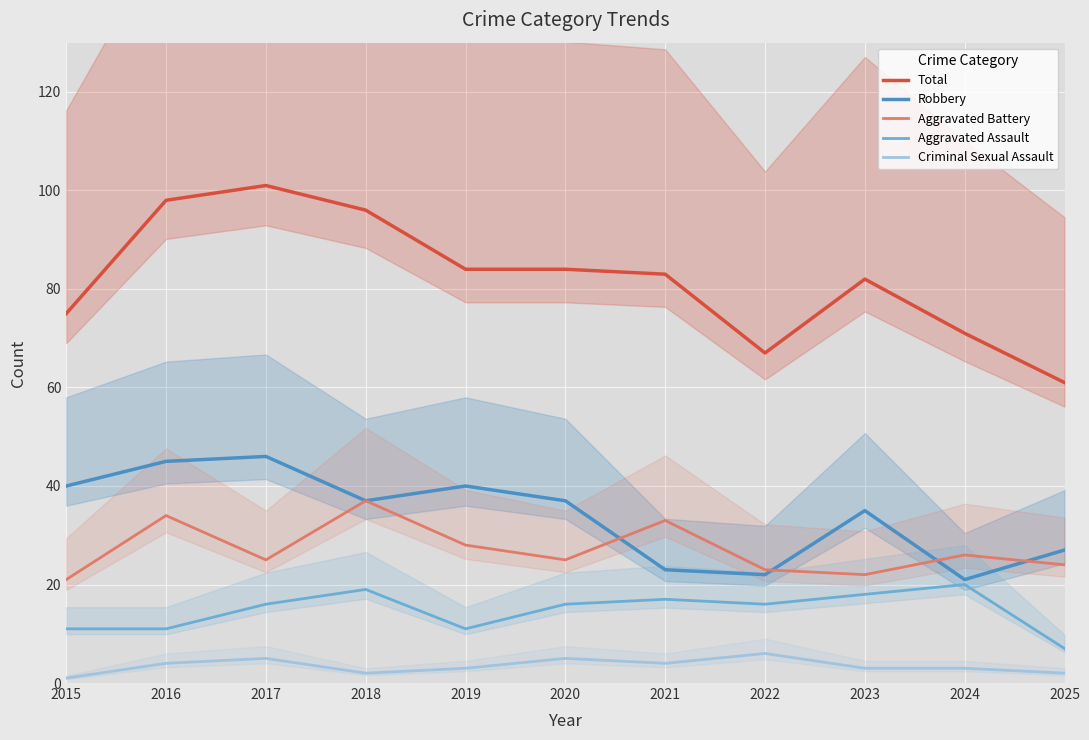

How many values in the Criminal Sexual Assault series are below 3?

3